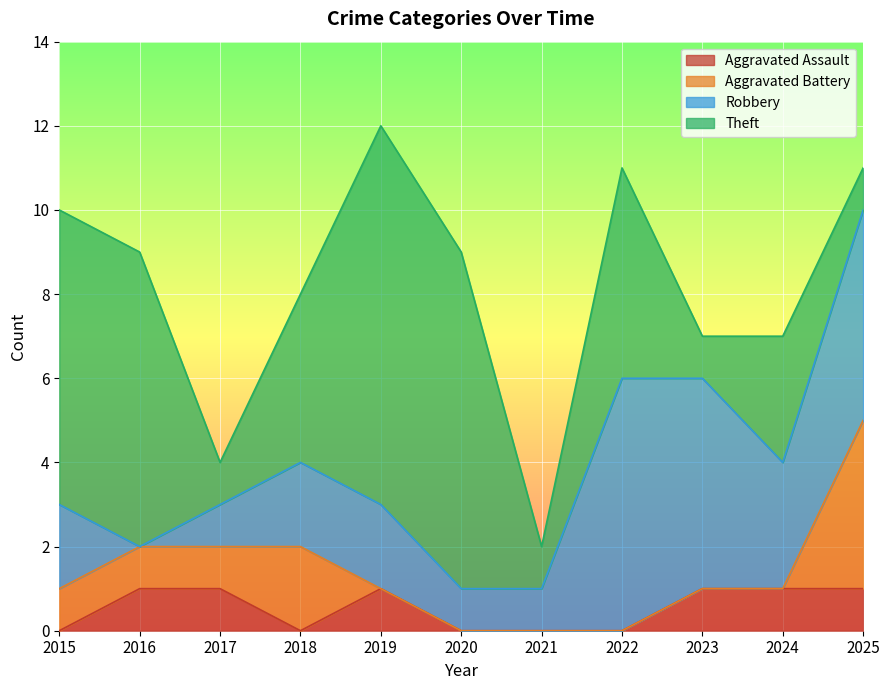

True or false: Total and Robbery intersect in this chart.

False